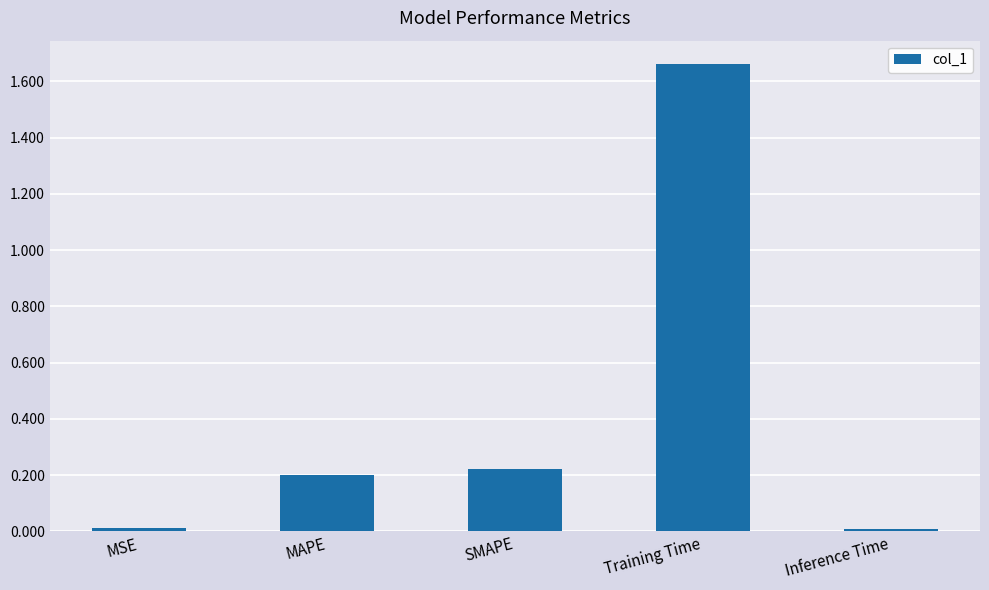

The chart shows a value of 0.2 at SMAPE. True or false?

True